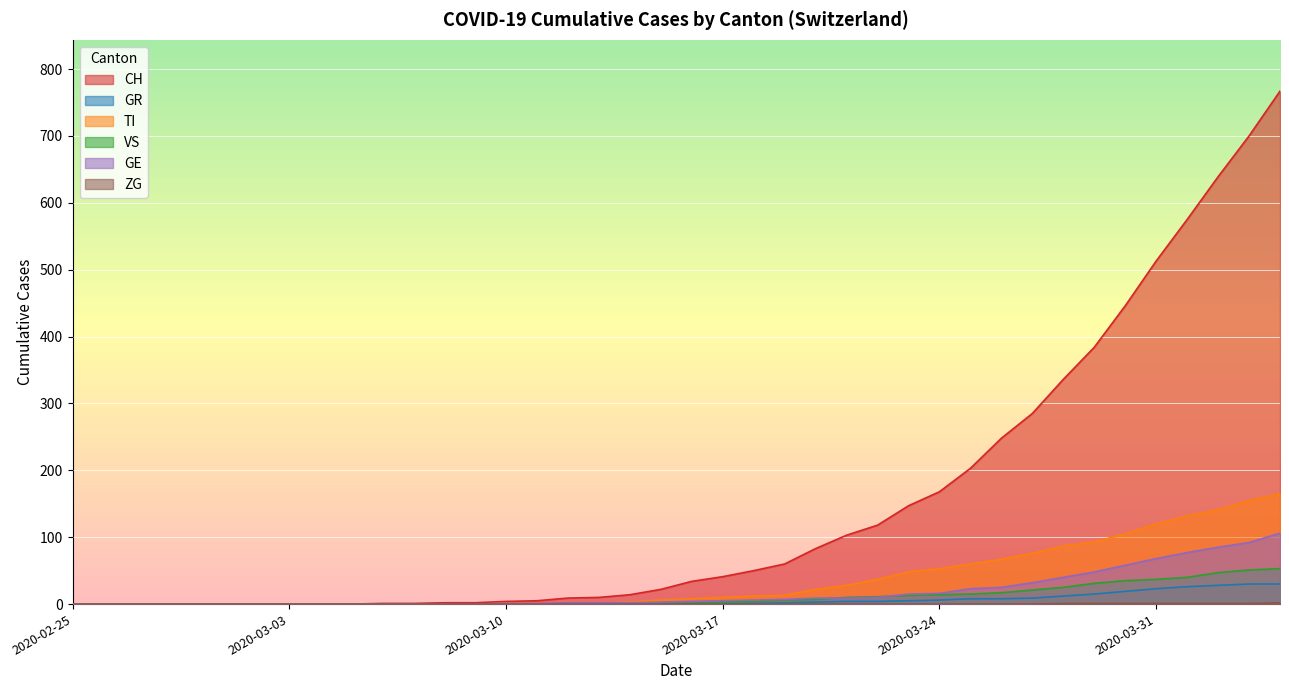

What is the difference between the CH values at 2020-03-18 and 2020-03-19?

10